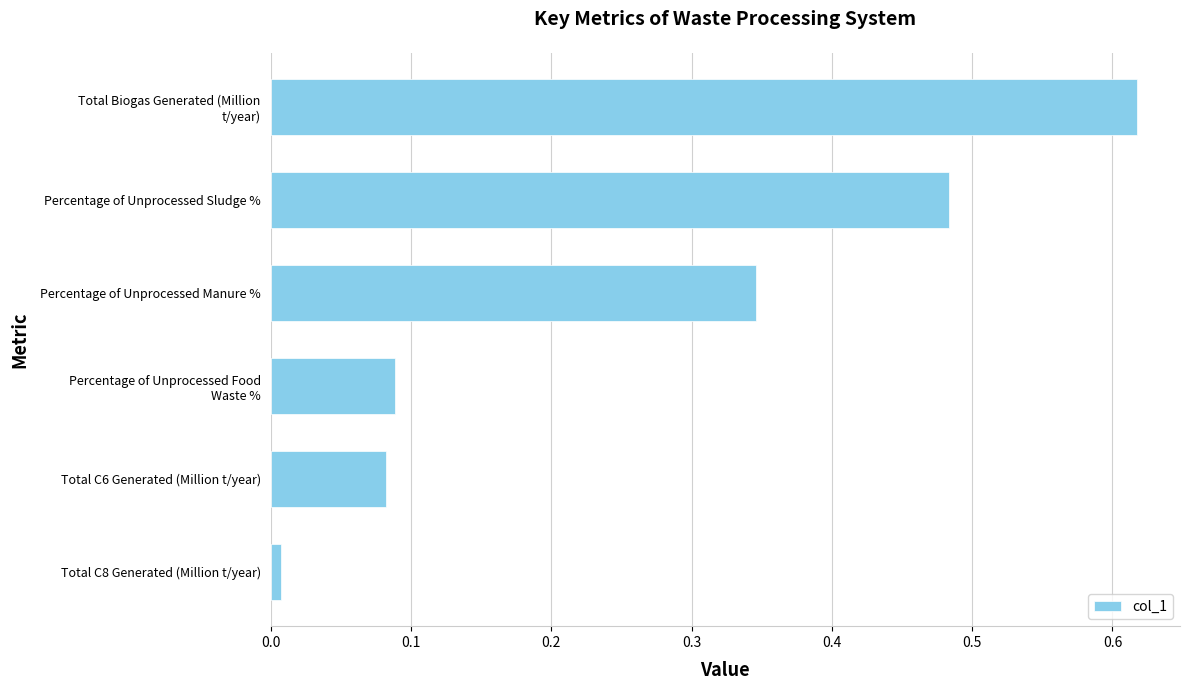

At which label is the value closest to 0?

Total C8 Generated (Million t/year)